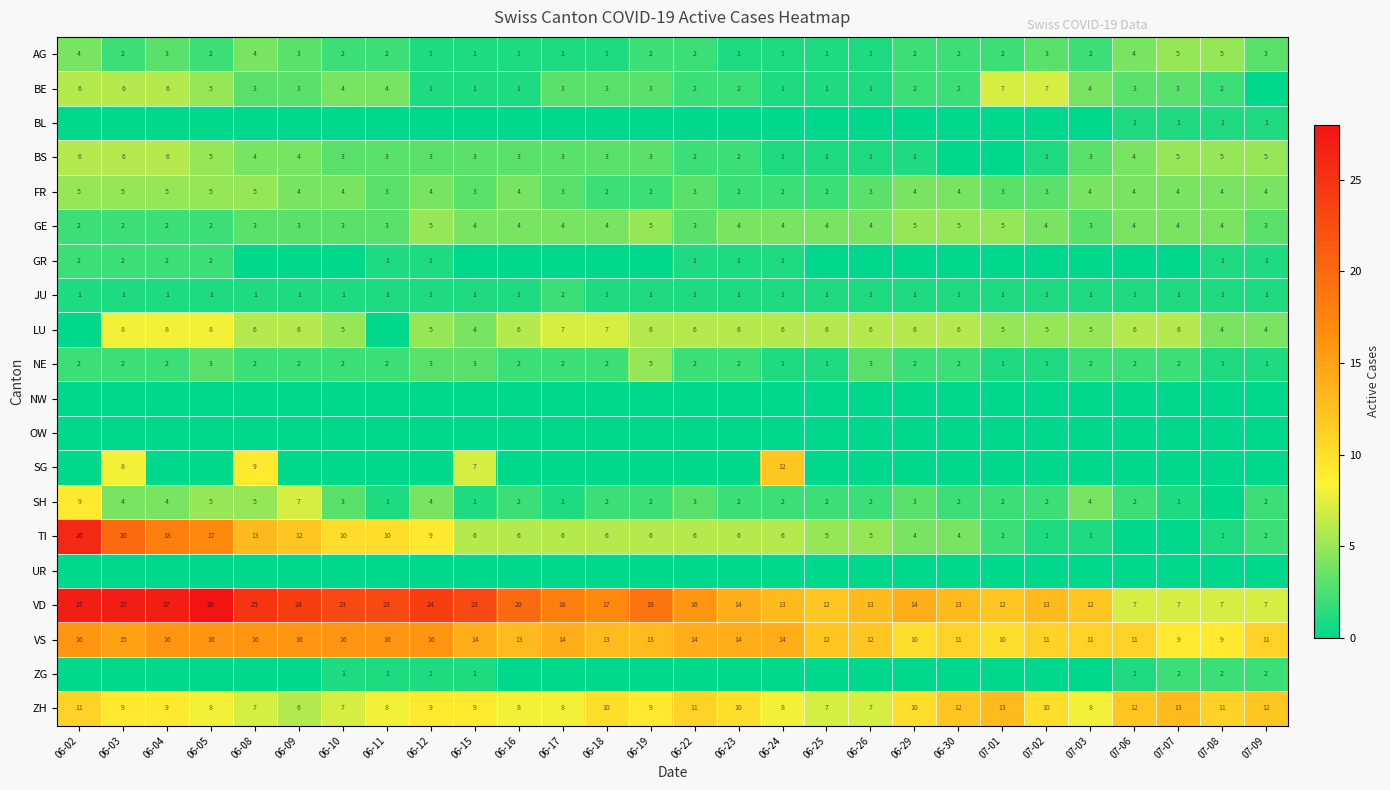

How many NE values are between 2 and 3?

21